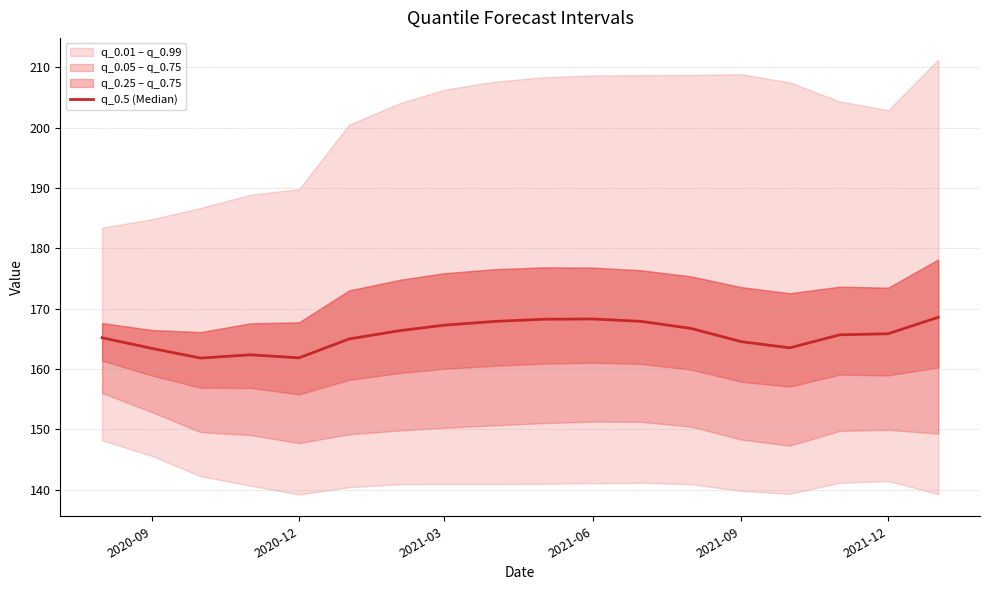

Is this an area chart (filled region under the line)?

No